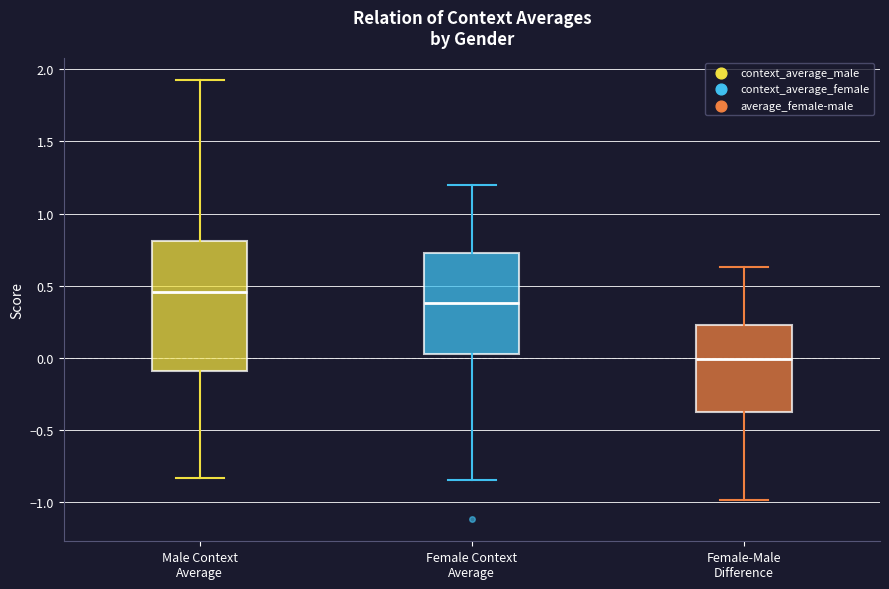

Which box's median line is the lowest?

Female-Male Difference